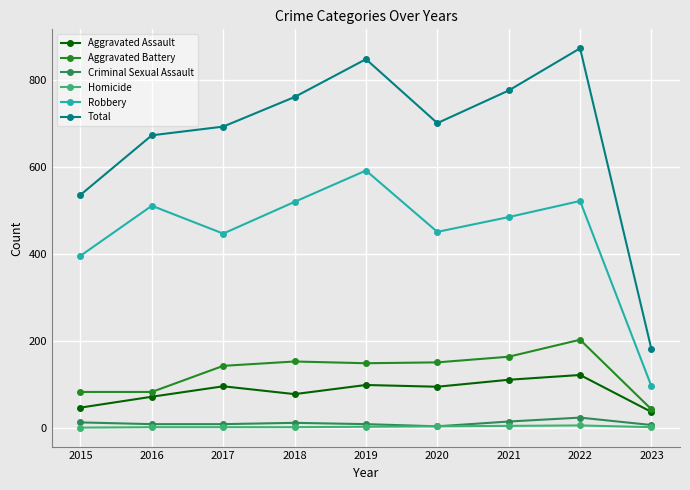

True or false: Total has a value of 872 at 2022.

True